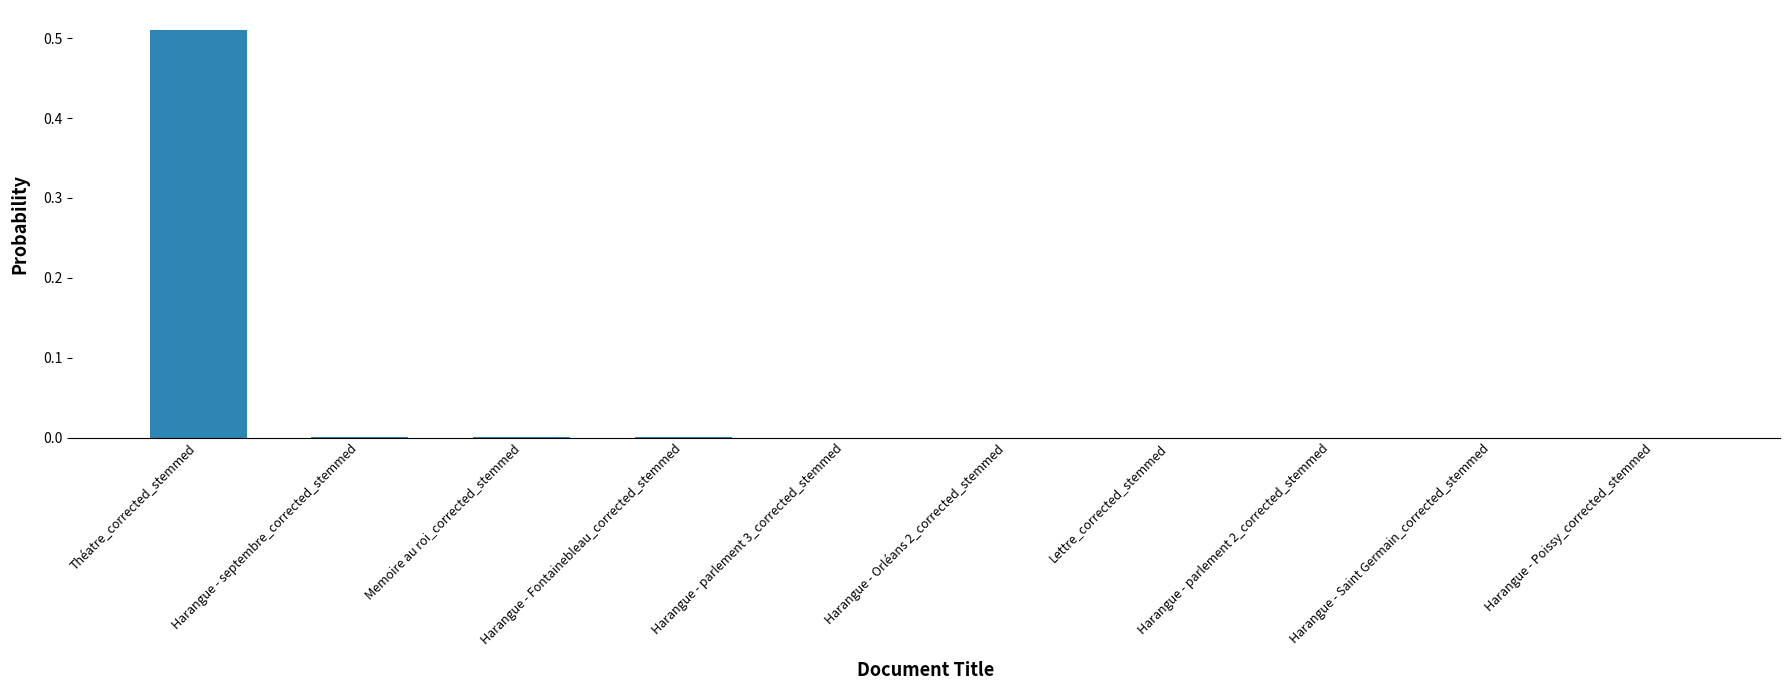

Is it true that the value at Lettre_corrected_stemmed is -0.3?

False